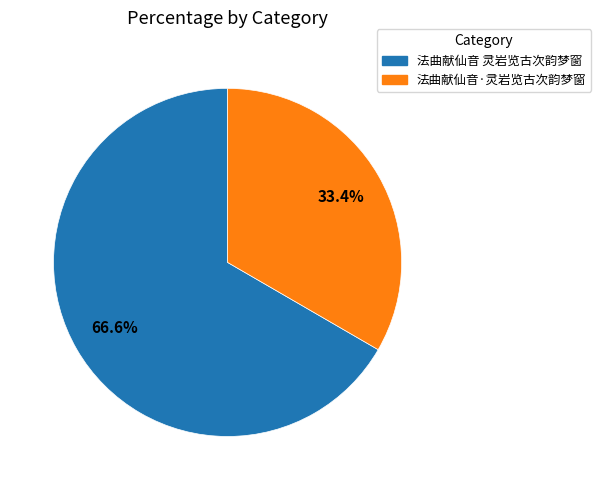

To the nearest percent, what is the combined percentage of 法曲献仙音 灵岩览古次韵梦窗 and 法曲献仙音·灵岩览古次韵梦窗?

100%